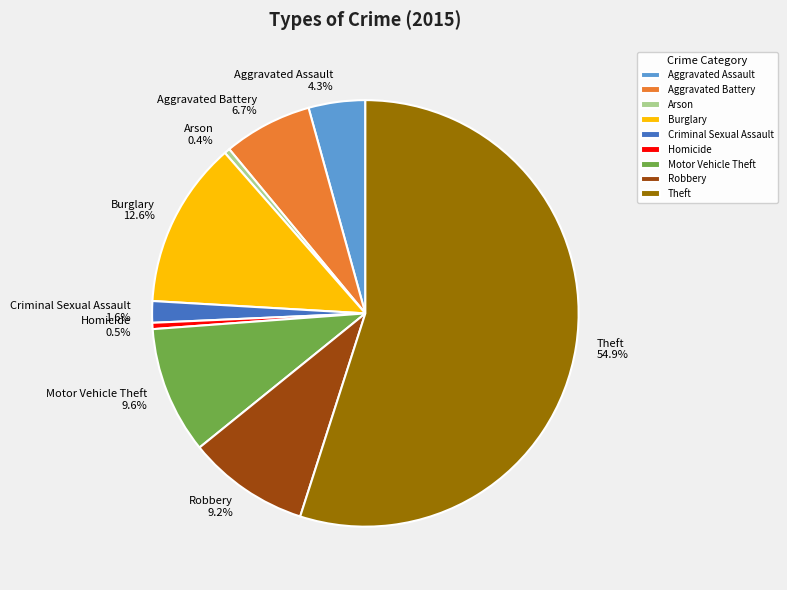

How many segments does this pie chart have?

9